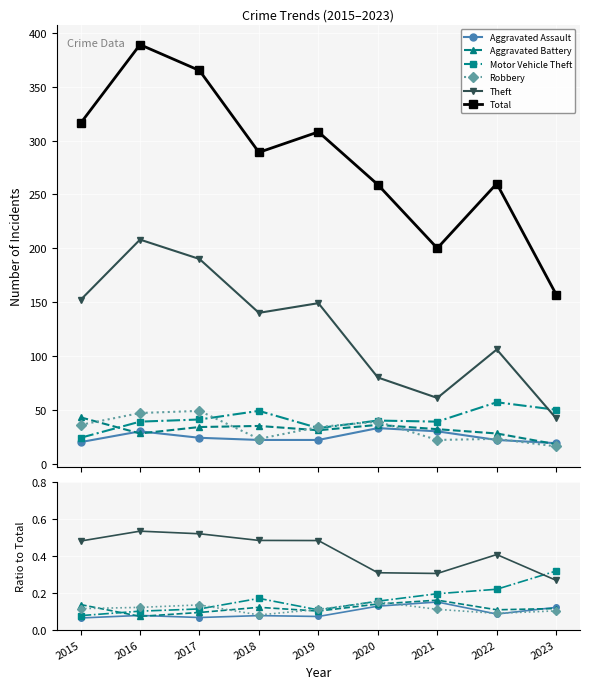

What is the maximum value shown in the chart?

389.0